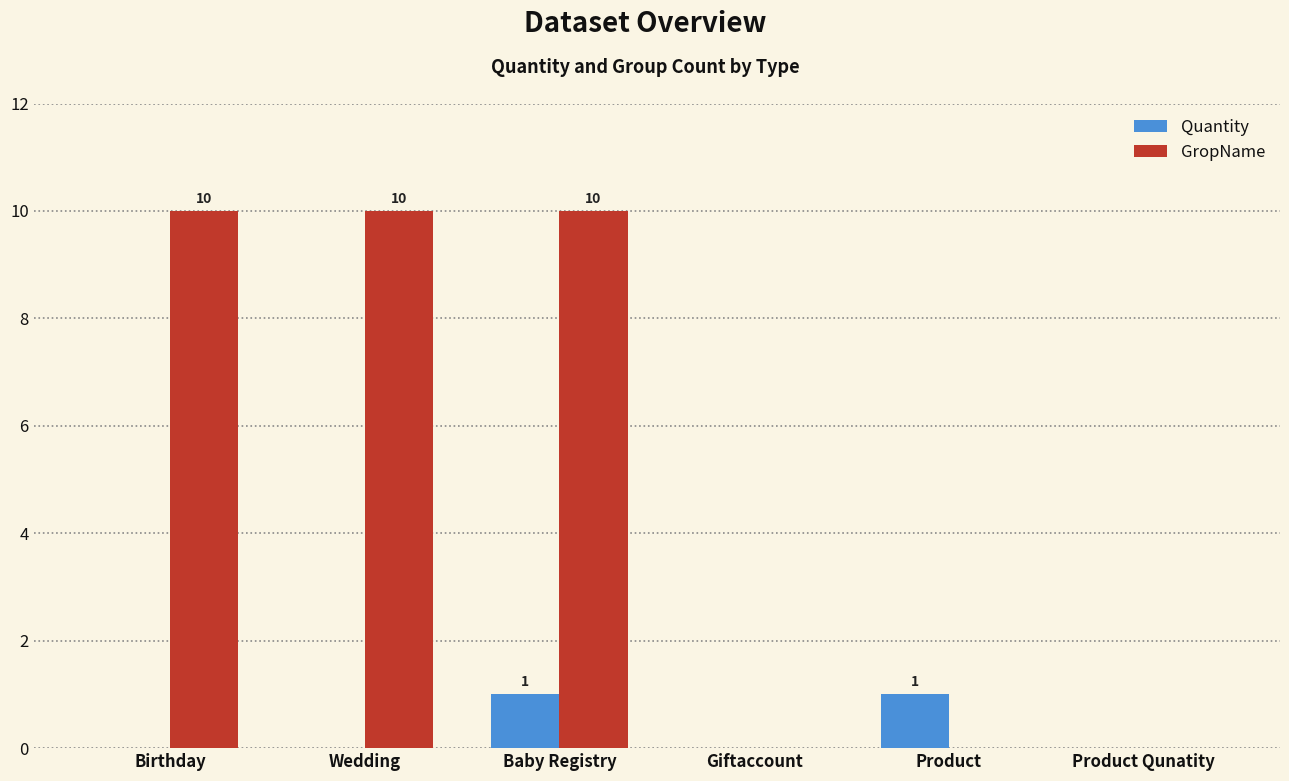

What is the total value across all series at Wedding?

10